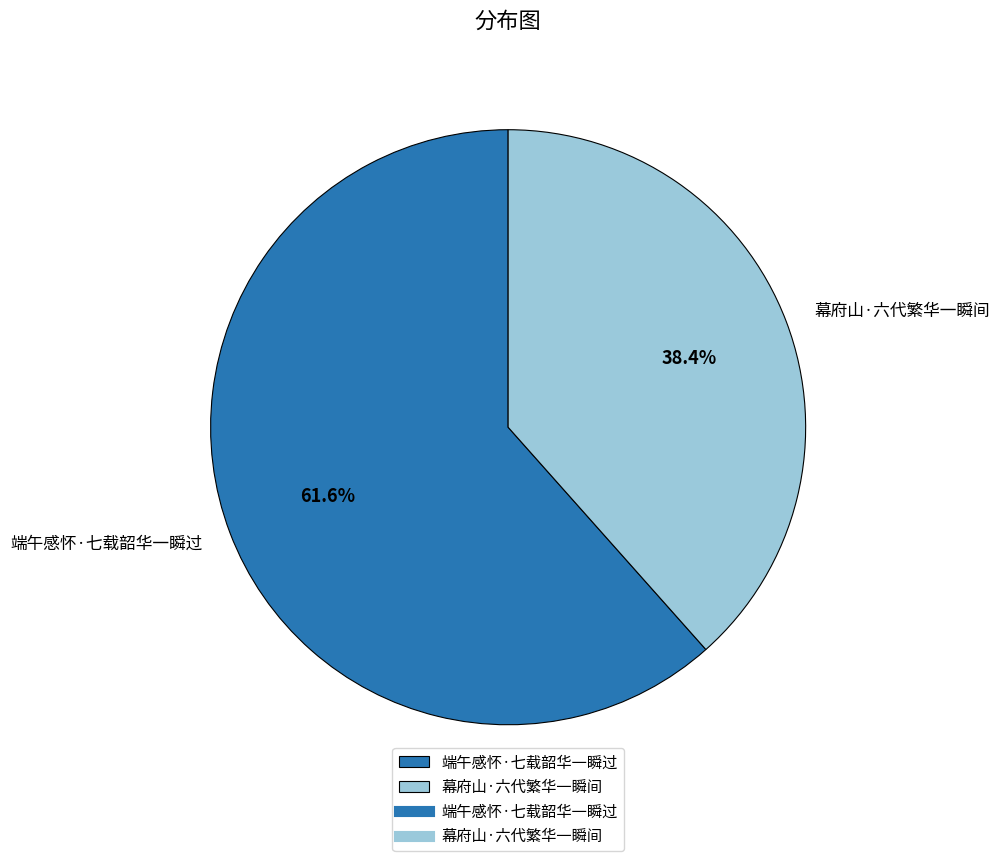

What is the smallest slice in the pie chart?

幕府山·六代繁华一瞬间